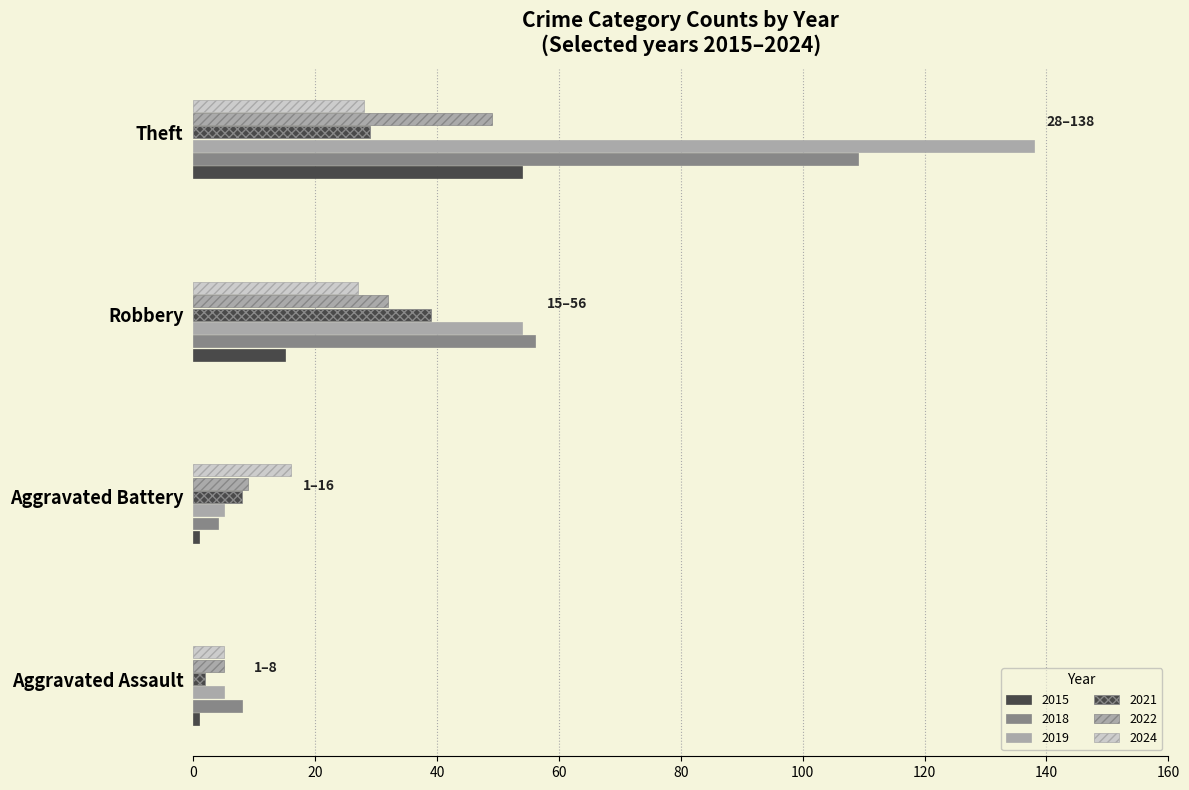

What is the label of the 4th bar from the right?

Aggravated Assault